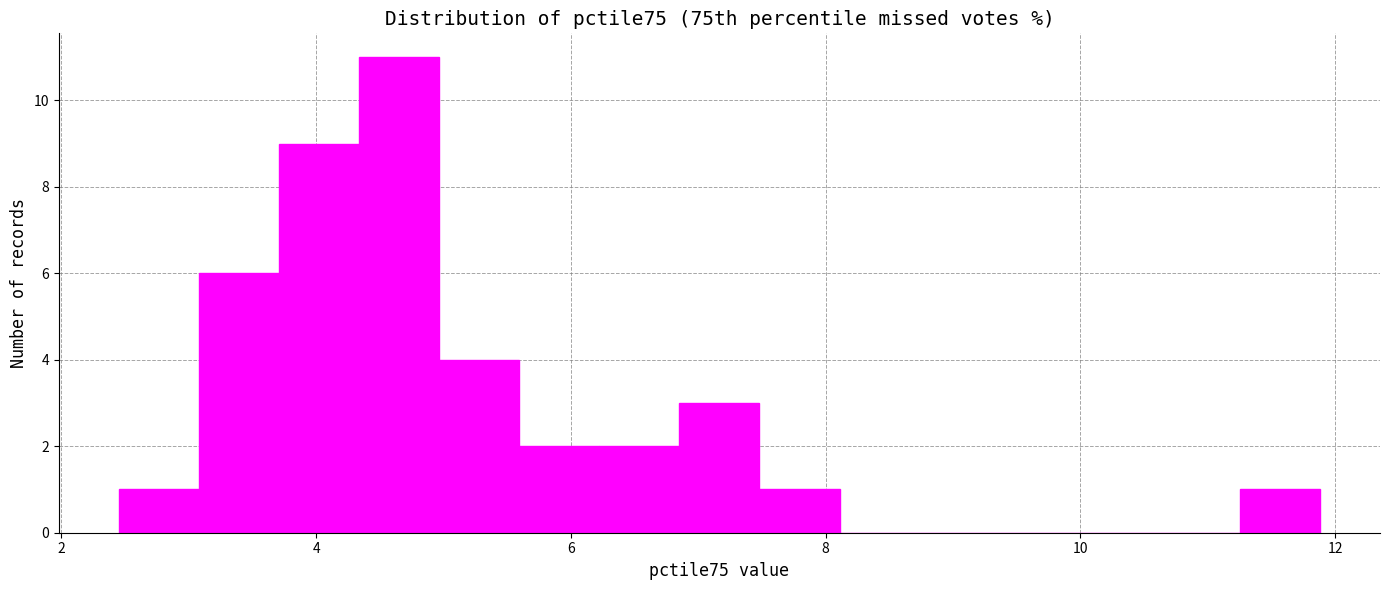

Around what value on the x-axis is the tallest bar? Give the approximate position of its centre, as read against the axis.

4.6